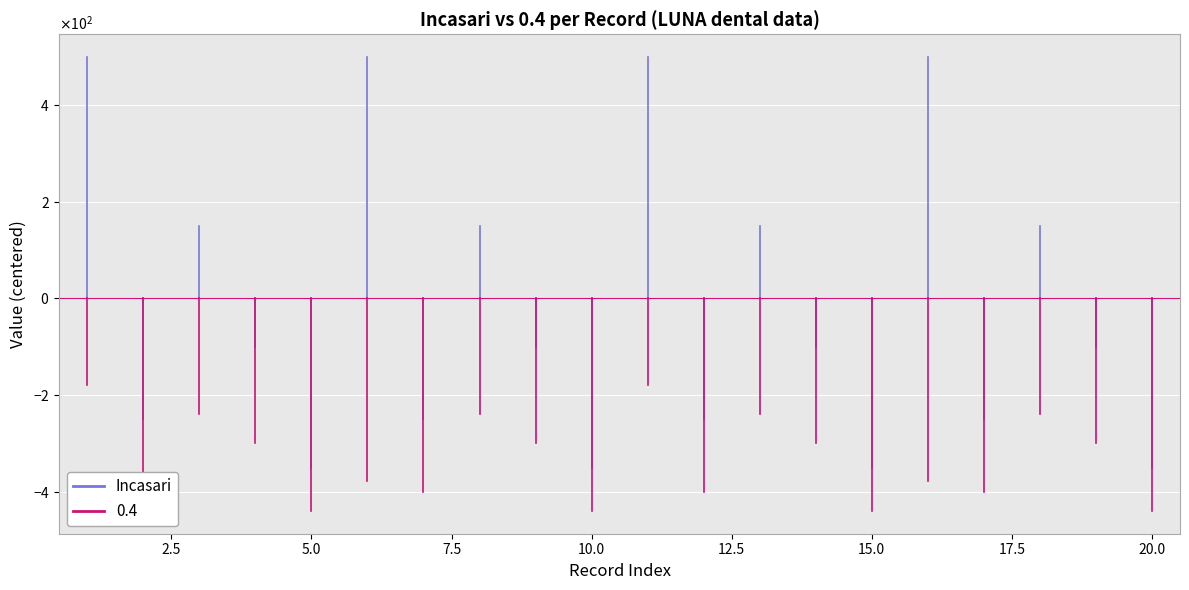

What is the difference between the maximum and minimum values?

500